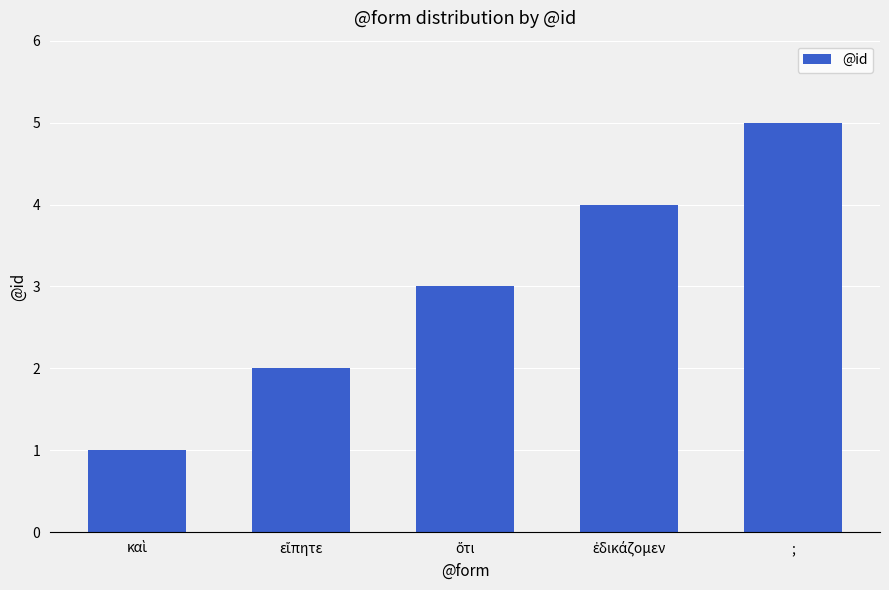

What is the label of the 5th bar from the left?

;